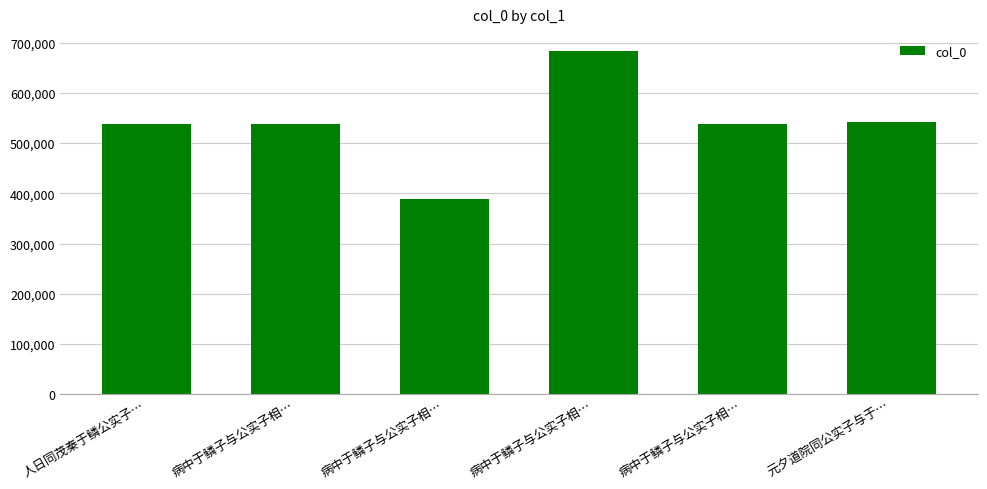

What is the average value?

537670